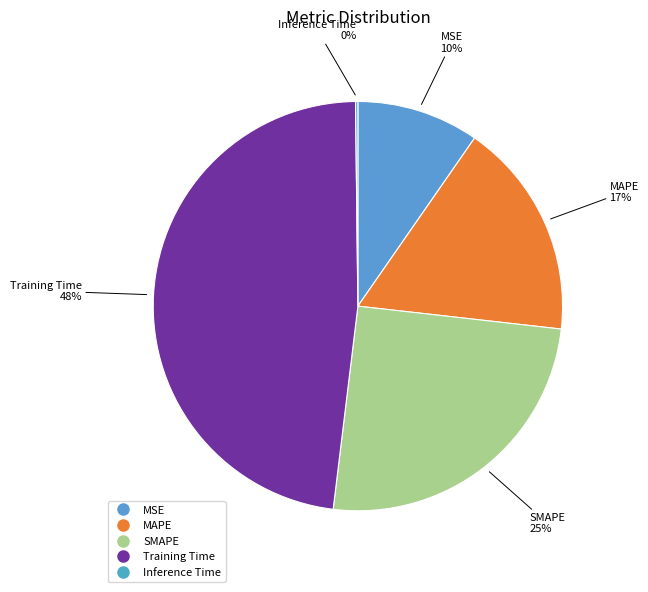

What is the largest slice in the pie chart?

Training Time